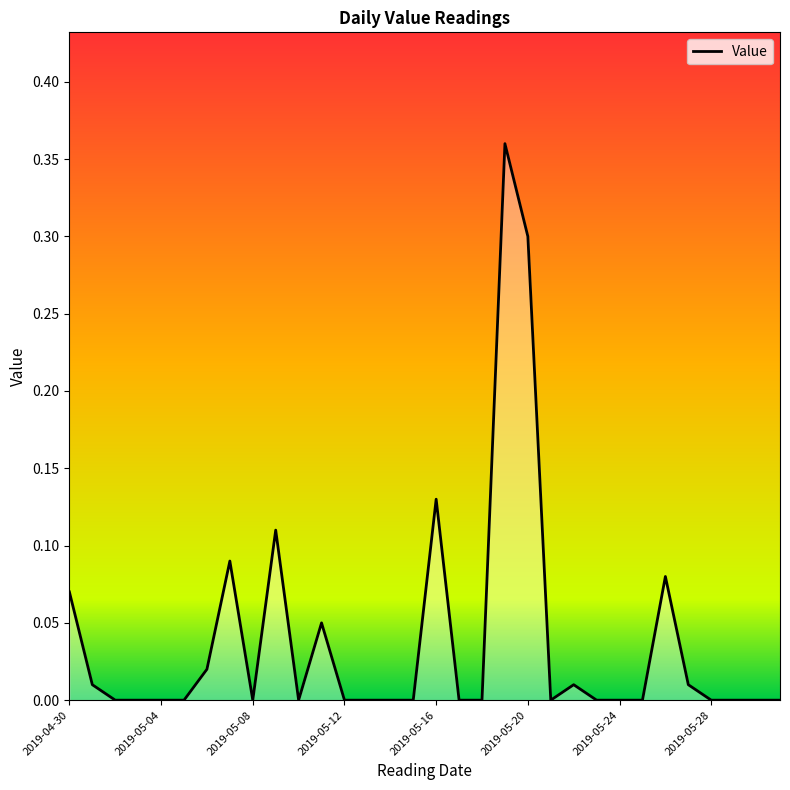

List the labels in order of value, smallest first.

2019-05-02, 2019-05-03, 2019-05-04, 2019-05-05, 2019-05-08, 2019-05-10, 2019-05-12, 2019-05-13, 2019-05-14, 2019-05-15, 2019-05-17, 2019-05-18, 2019-05-21, 2019-05-23, 2019-05-24, 2019-05-25, 2019-05-28, 2019-05-29, 2019-05-30, 2019-05-31, 2019-05-01, 2019-05-22, 2019-05-27, 2019-05-06, 2019-05-11, 2019-04-30, 2019-05-26, 2019-05-07, 2019-05-09, 2019-05-16, 2019-05-20, 2019-05-19